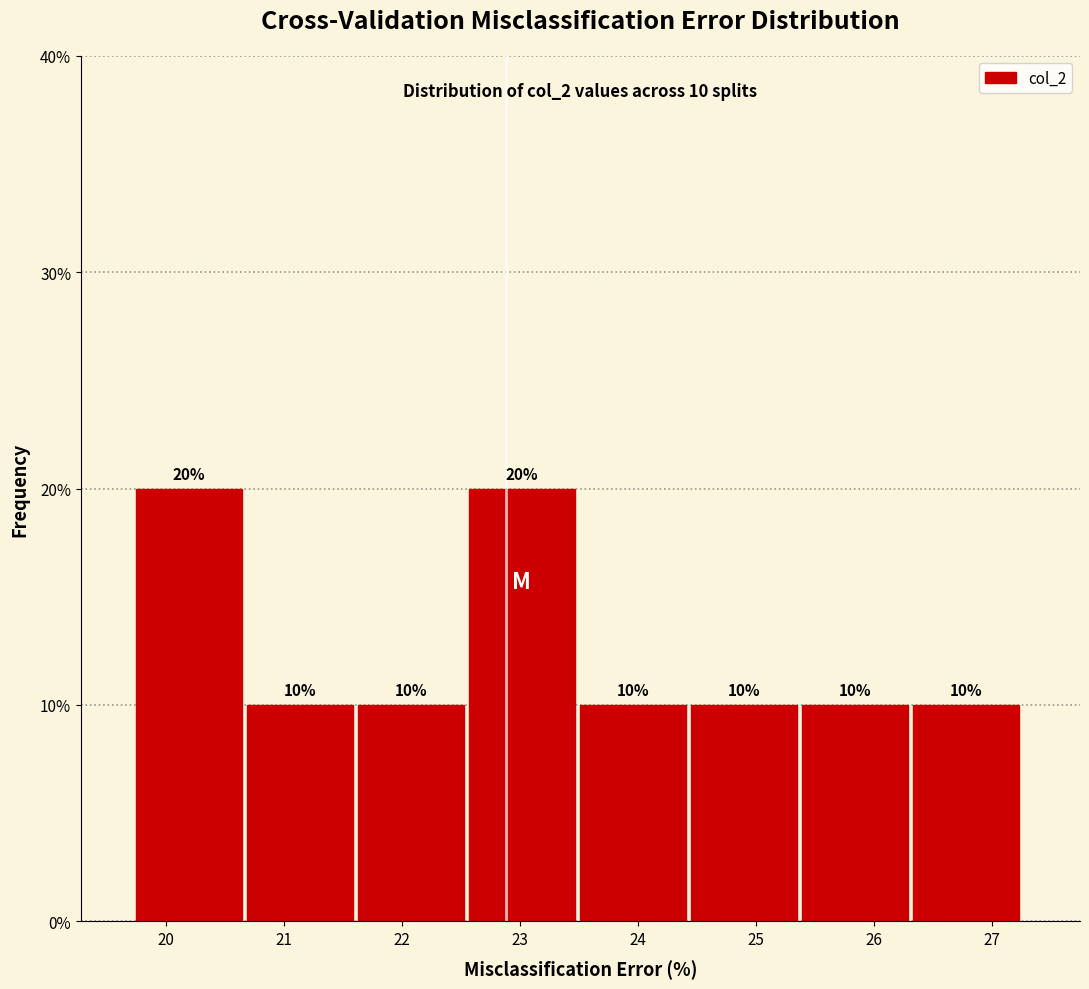

Reading left to right, transcribe this chart: for each bar, give the range it covers on the x-axis and its height. The bar edges are not printed on the chart, so give them approximately, as read against the axis.

19.7 to 20.7: 20
20.7 to 21.6: 10
21.6 to 22.6: 10
22.6 to 23.5: 20
23.5 to 24.5: 10
24.5 to 25.4: 10
25.4 to 26.3: 10
26.3 to 27.3: 10